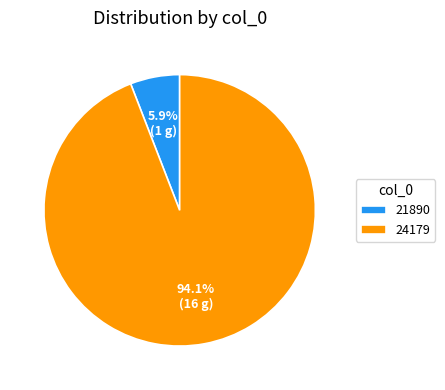

Does any single category account for the majority?

Yes